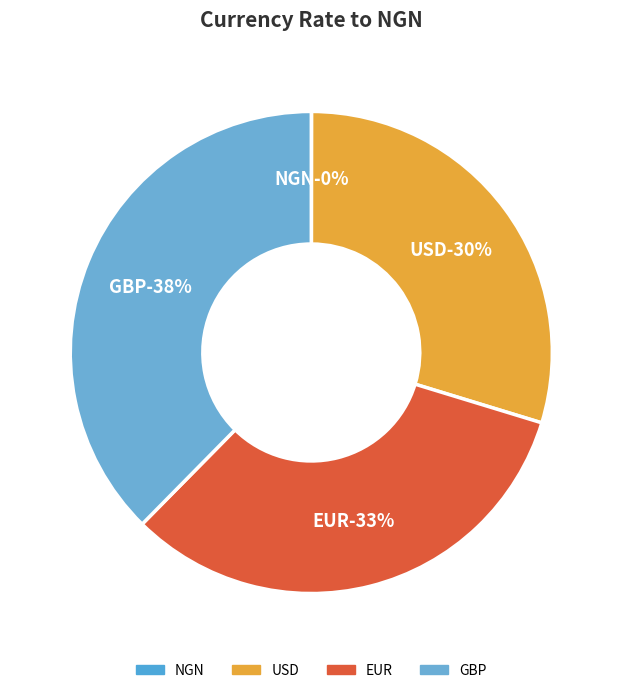

Do EUR and NGN together represent more than half of the pie?

No